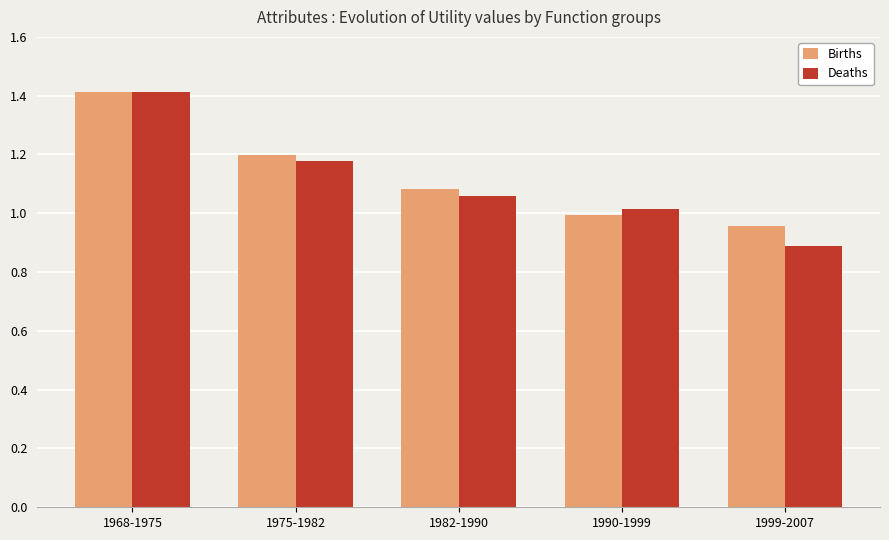

Which series has the largest range (max minus min)?

Deaths